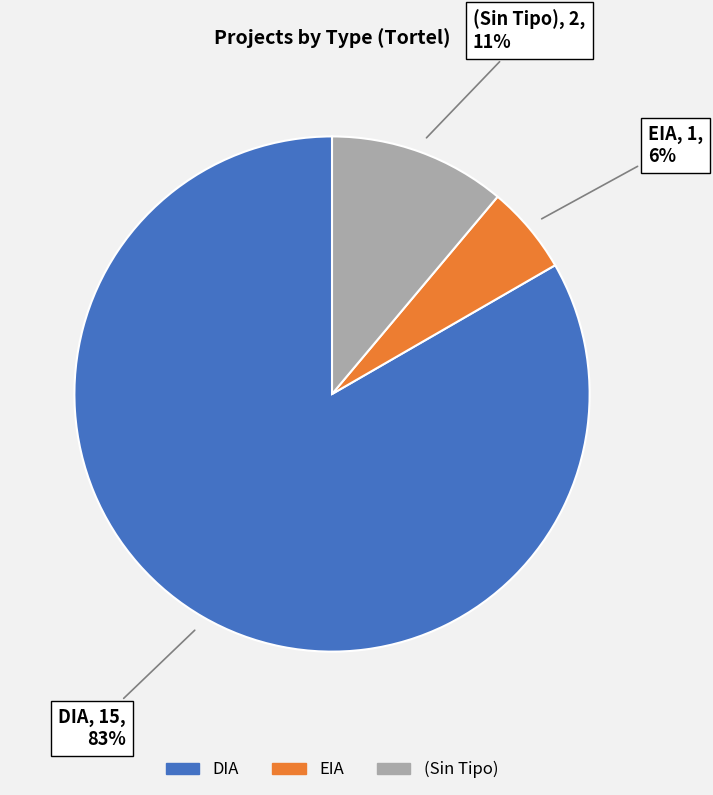

To the nearest percent, what is the average slice percentage?

33%